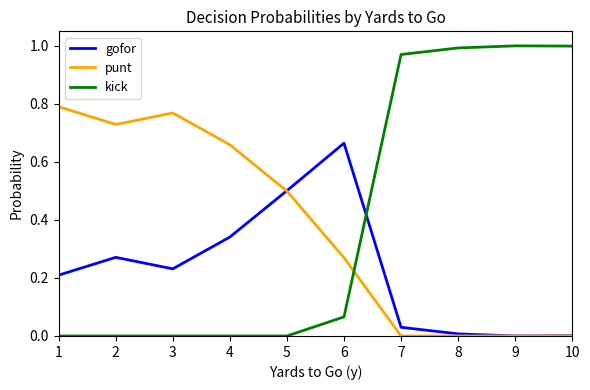

Between 1 and 7, which series saw the biggest shift?

kick